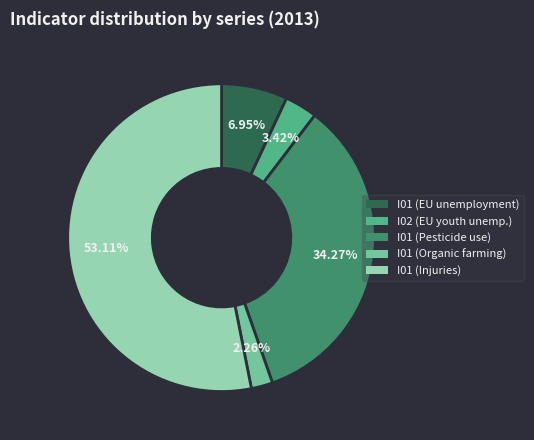

Rank the categories by value from lowest to highest.

I01 (Organic farming), I02 (EU youth unemp.), I01 (EU unemployment), I01 (Pesticide use), I01 (Injuries)